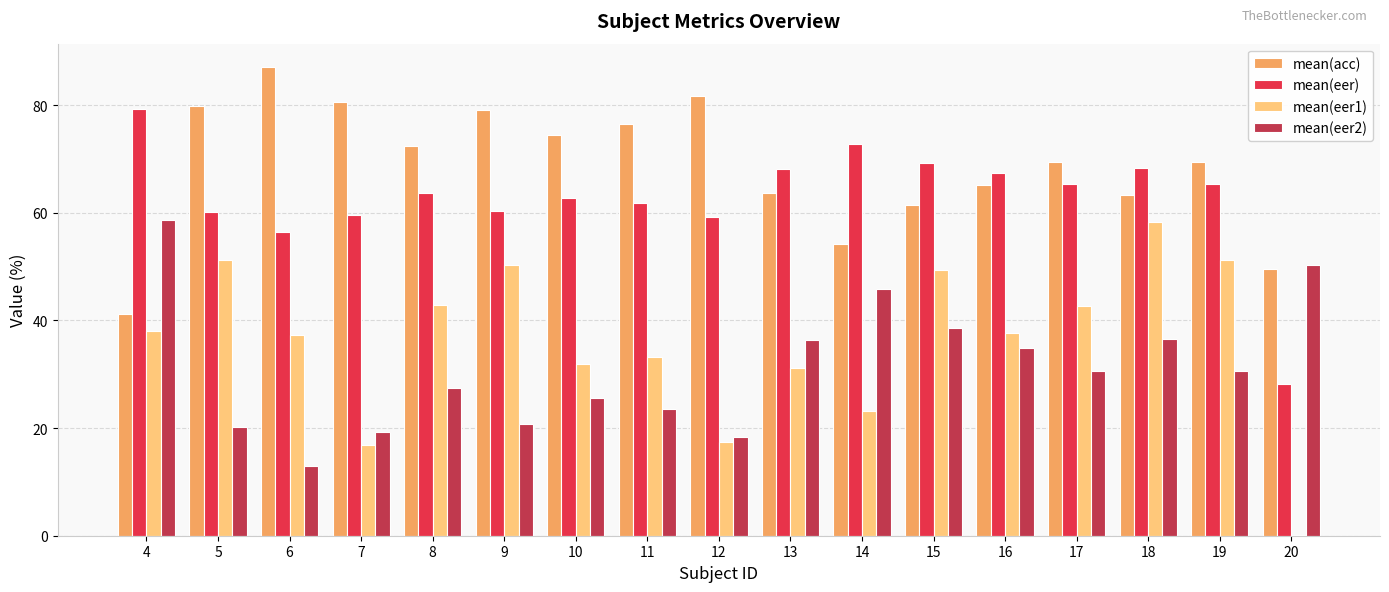

How many categories are shown in the chart?

17